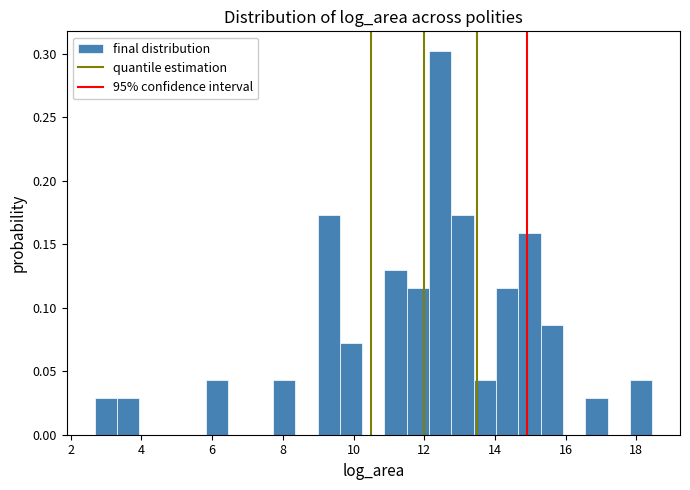

Around what value on the x-axis is the tallest bar? Give the approximate position of its centre, as read against the axis.

12.4